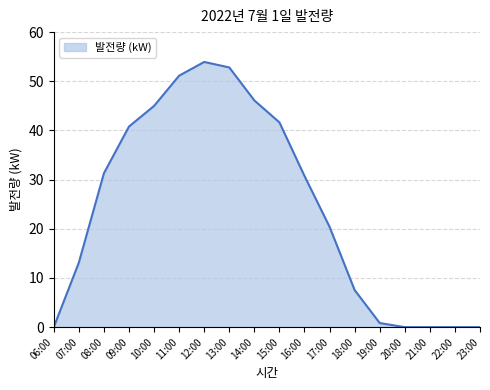

What is the maximum value shown in the chart?

53.9